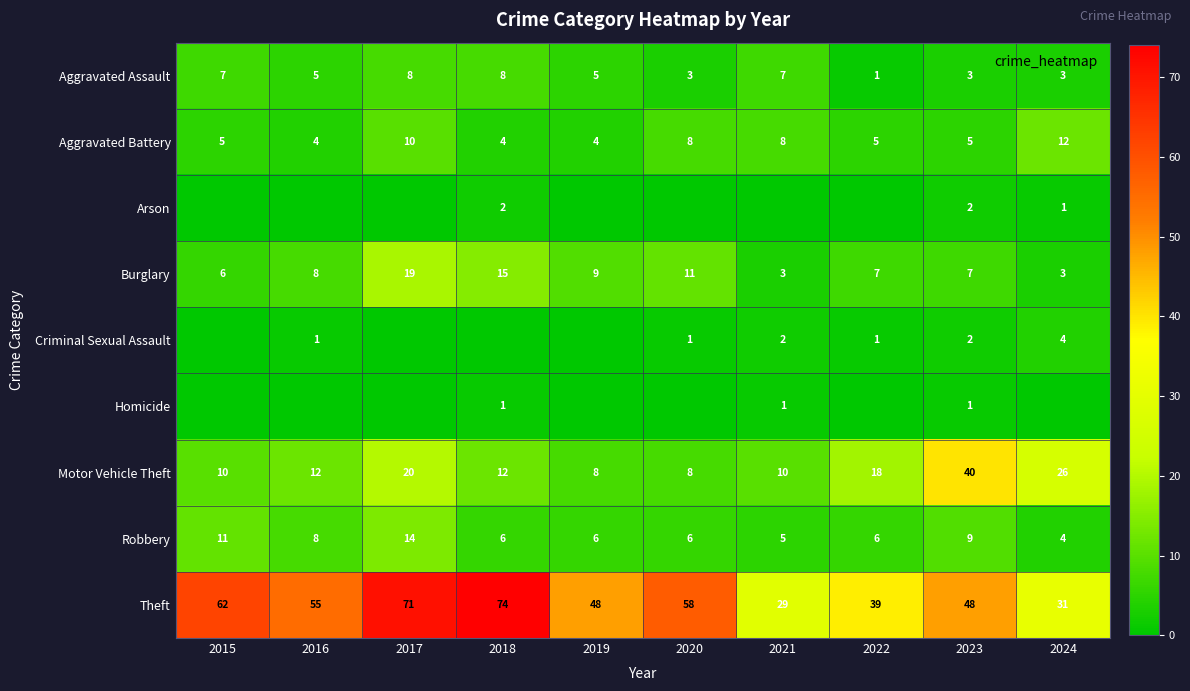

What is the spread (max minus min) of values at 2022?

39